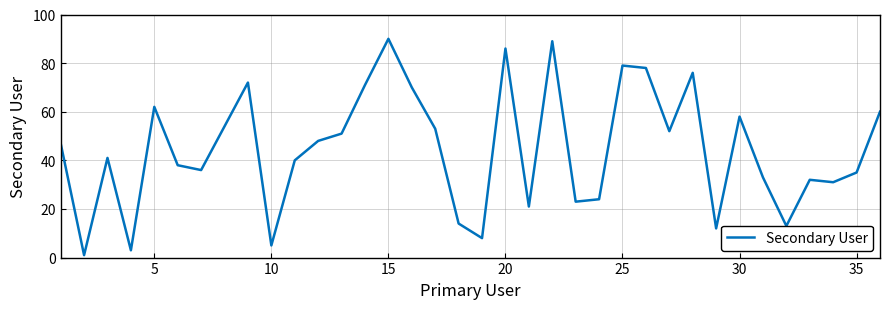

What is the maximum value shown in the chart?

90